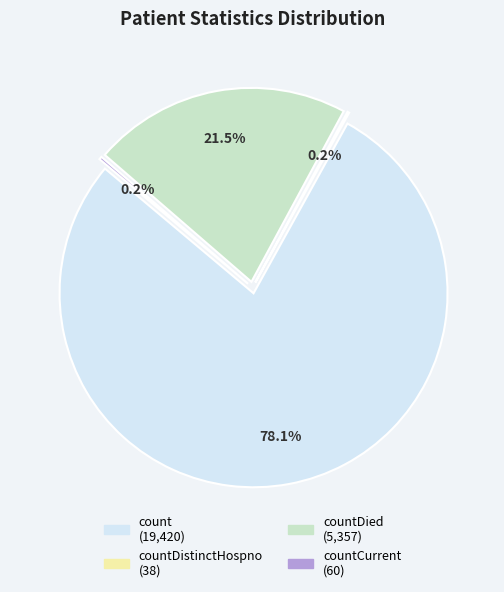

Is it true that countCurrent is 0% of the pie?

True